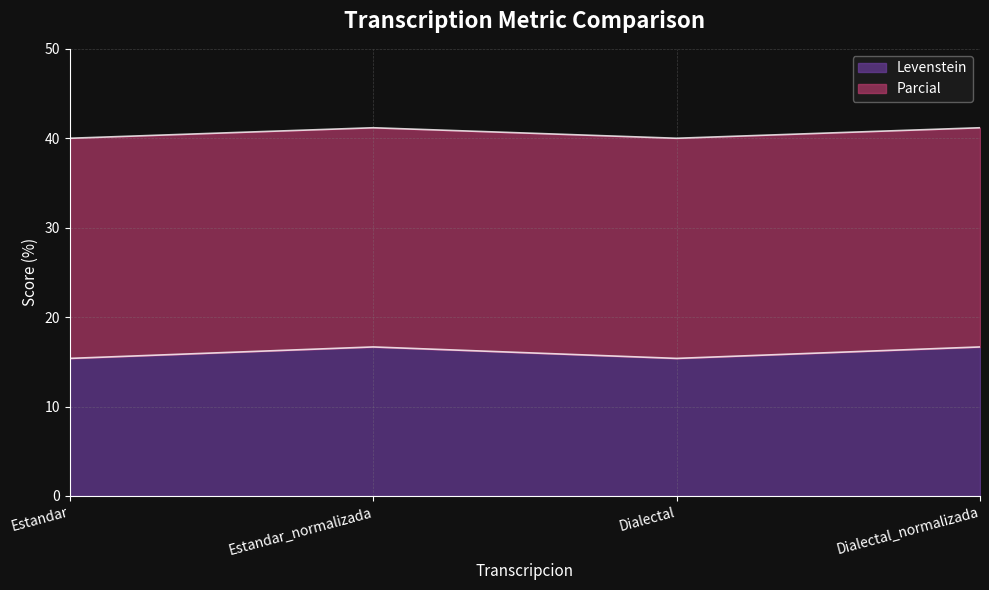

Which series has the largest range (max minus min)?

Levenstein